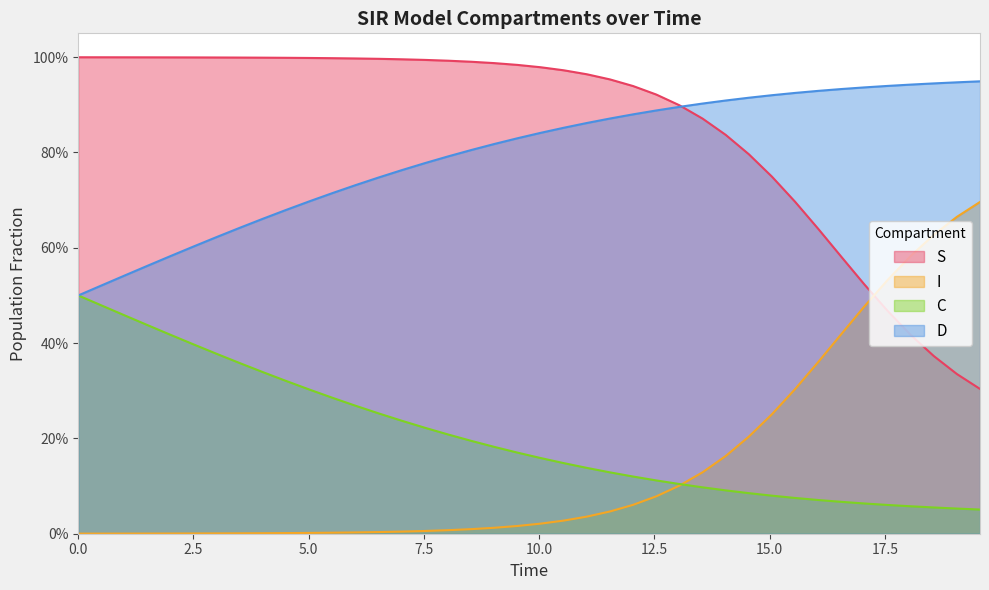

What are all the series names shown in the legend?

S, I, C, D